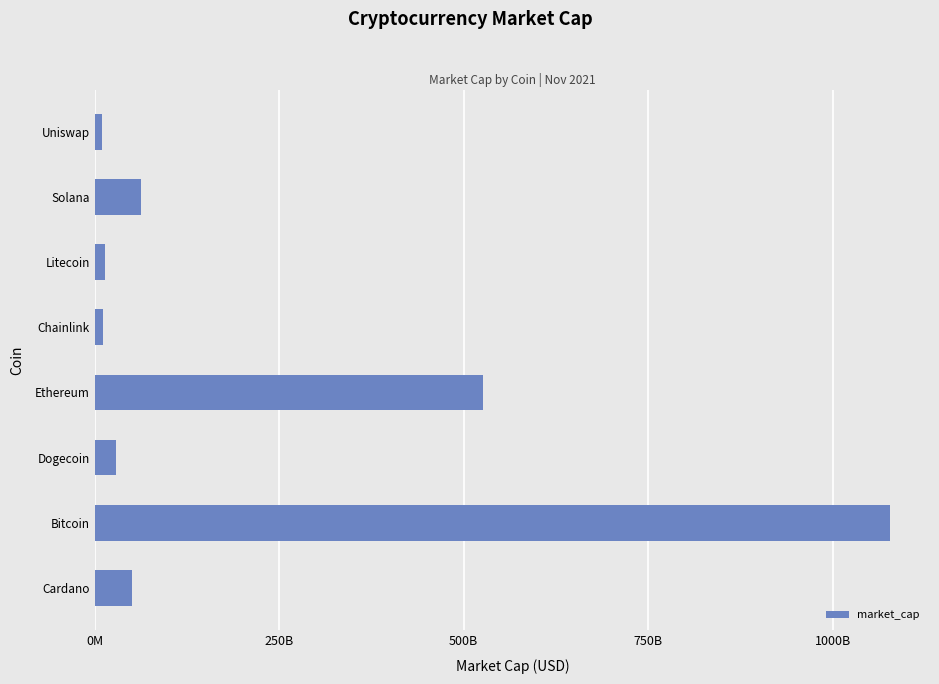

How many bars are there in total?

8